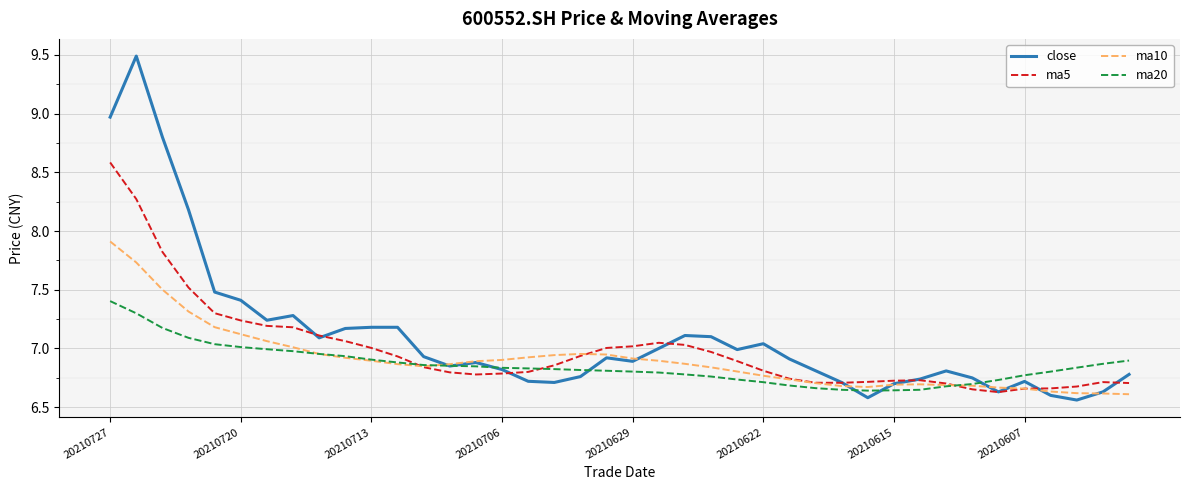

How many lines are shown in the chart?

4